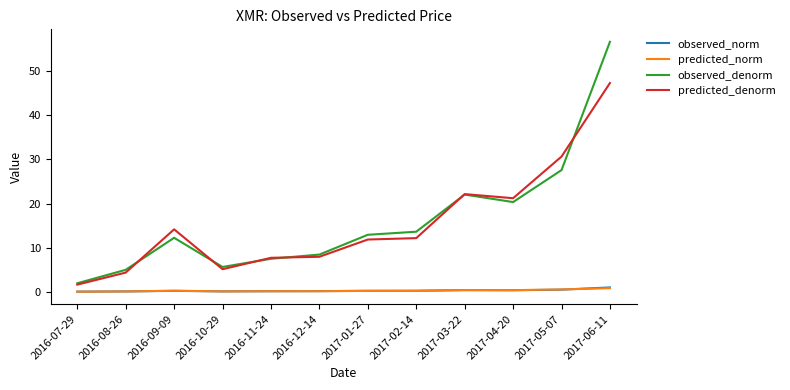

At which category is the sum across all series the highest?

2017-06-11